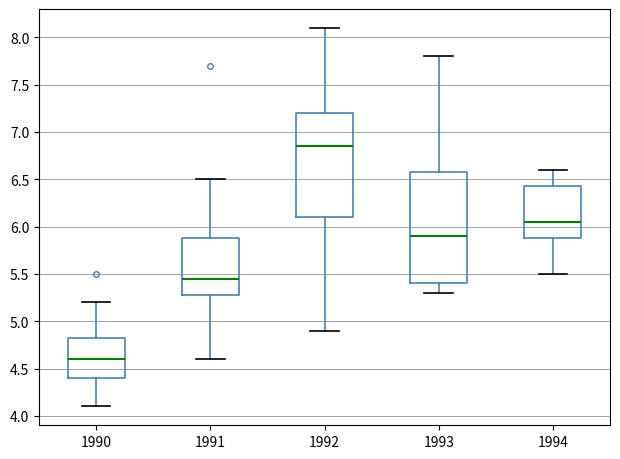

Where is the upper edge of the box at x = 1991 on the y-axis? The values are not printed on the chart, so give them approximately, as read against the axis.

5.90